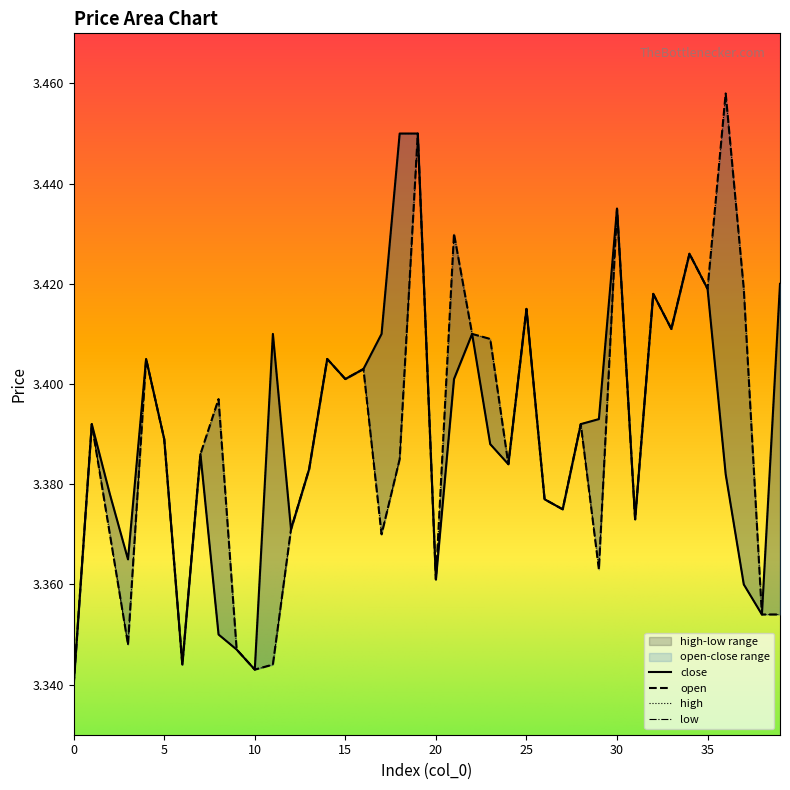

Reading right to left, extract all data points from this chart.

close: 39=3.4	38=3.4	37=3.4	36=3.4	35=3.4	34=3.4	33=3.4	32=3.4	31=3.4	30=3.4	29=3.4	28=3.4	27=3.4	26=3.4	25=3.4	24=3.4	23=3.4	22=3.4	21=3.4	20=3.4	19=3.5	18=3.5	17=3.4	16=3.4	15=3.4	14=3.4	13=3.4	12=3.4	11=3.4	10=3.3	9=3.3	8=3.4	7=3.4	6=3.3	5=3.4	4=3.4	3=3.4	2=3.4	1=3.4	0=3.3
open: 39=3.4	38=3.4	37=3.4	36=3.5	35=3.4	34=3.4	33=3.4	32=3.4	31=3.4	30=3.4	29=3.4	28=3.4	27=3.4	26=3.4	25=3.4	24=3.4	23=3.4	22=3.4	21=3.4	20=3.4	19=3.5	18=3.4	17=3.4	16=3.4	15=3.4	14=3.4	13=3.4	12=3.4	11=3.3	10=3.3	9=3.3	8=3.4	7=3.4	6=3.3	5=3.4	4=3.4	3=3.3	2=3.4	1=3.4	0=3.3
high: 39=3.4	38=3.4	37=3.4	36=3.5	35=3.4	34=3.4	33=3.4	32=3.4	31=3.4	30=3.4	29=3.4	28=3.4	27=3.4	26=3.4	25=3.4	24=3.4	23=3.4	22=3.4	21=3.4	20=3.4	19=3.5	18=3.5	17=3.4	16=3.4	15=3.4	14=3.4	13=3.4	12=3.4	11=3.4	10=3.3	9=3.3	8=3.4	7=3.4	6=3.3	5=3.4	4=3.4	3=3.4	2=3.4	1=3.4	0=3.3
low: 39=3.4	38=3.4	37=3.4	36=3.4	35=3.4	34=3.4	33=3.4	32=3.4	31=3.4	30=3.4	29=3.4	28=3.4	27=3.4	26=3.4	25=3.4	24=3.4	23=3.4	22=3.4	21=3.4	20=3.4	19=3.5	18=3.4	17=3.4	16=3.4	15=3.4	14=3.4	13=3.4	12=3.4	11=3.3	10=3.3	9=3.3	8=3.4	7=3.4	6=3.3	5=3.4	4=3.4	3=3.3	2=3.4	1=3.4	0=3.3